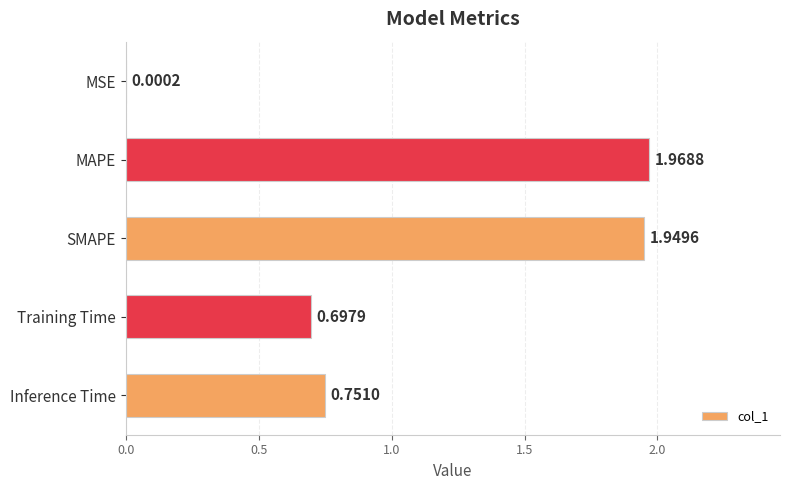

Between Inference Time and SMAPE, which is larger?

SMAPE